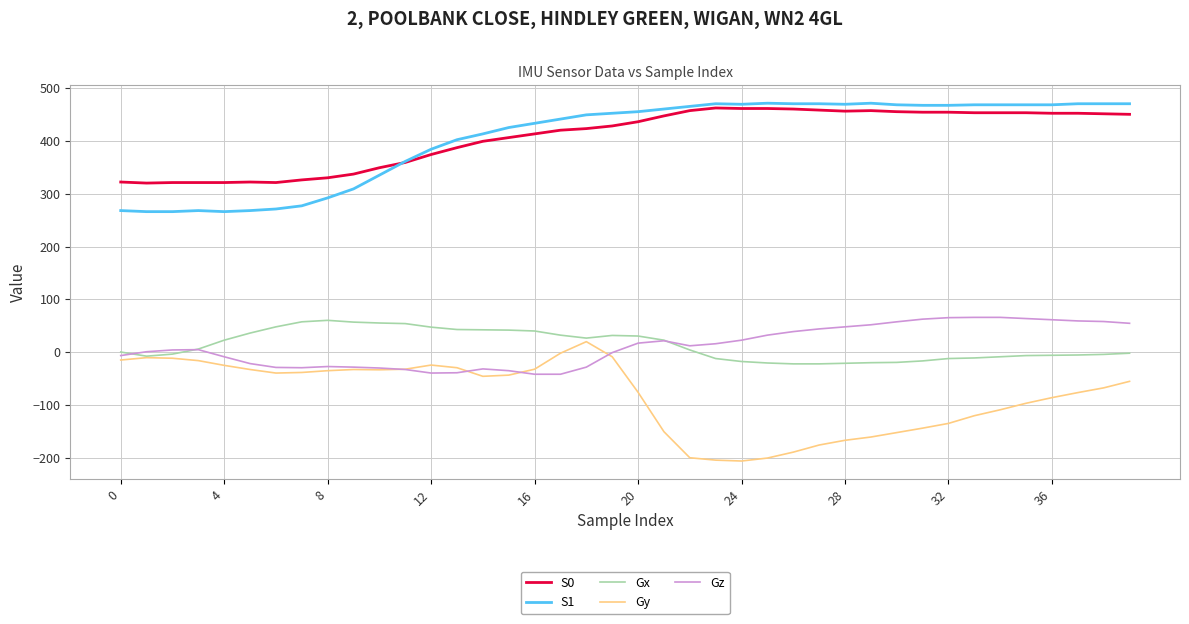

True or false: S0 and Gy intersect in this chart.

False